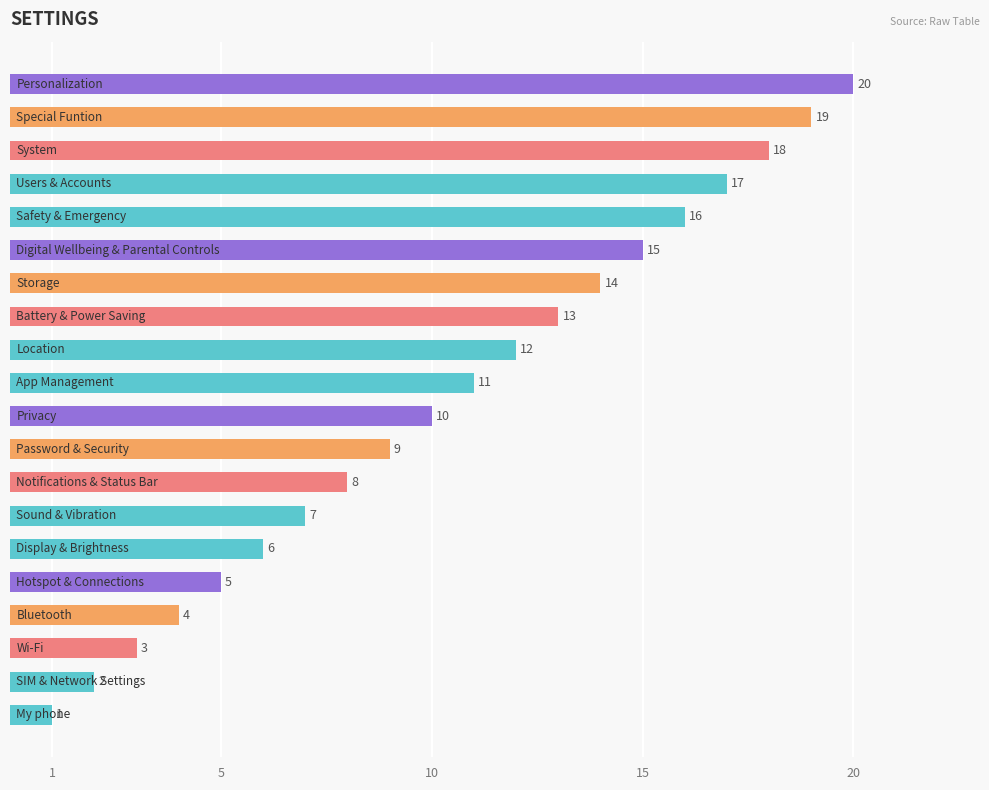

What is the greatest value displayed?

20